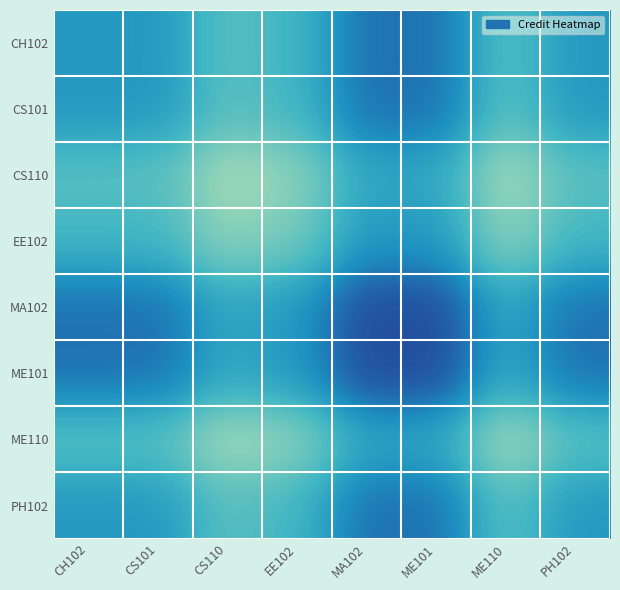

Reading left to right, transcribe all the data shown in this chart.

CH102: CH102=6.0	CS101=6.0	CS110=4.5	EE102=5.0	MA102=7.0	ME101=7.0	ME110=4.5	PH102=6.0
CS101: CH102=6.0	CS101=6.0	CS110=4.5	EE102=5.0	MA102=7.0	ME101=7.0	ME110=4.5	PH102=6.0
CS110: CH102=4.5	CS101=4.5	CS110=3.0	EE102=3.5	MA102=5.5	ME101=5.5	ME110=3.0	PH102=4.5
EE102: CH102=5.0	CS101=5.0	CS110=3.5	EE102=4.0	MA102=6.0	ME101=6.0	ME110=3.5	PH102=5.0
MA102: CH102=7.0	CS101=7.0	CS110=5.5	EE102=6.0	MA102=8.0	ME101=8.0	ME110=5.5	PH102=7.0
ME101: CH102=7.0	CS101=7.0	CS110=5.5	EE102=6.0	MA102=8.0	ME101=8.0	ME110=5.5	PH102=7.0
ME110: CH102=4.5	CS101=4.5	CS110=3.0	EE102=3.5	MA102=5.5	ME101=5.5	ME110=3.0	PH102=4.5
PH102: CH102=6.0	CS101=6.0	CS110=4.5	EE102=5.0	MA102=7.0	ME101=7.0	ME110=4.5	PH102=6.0